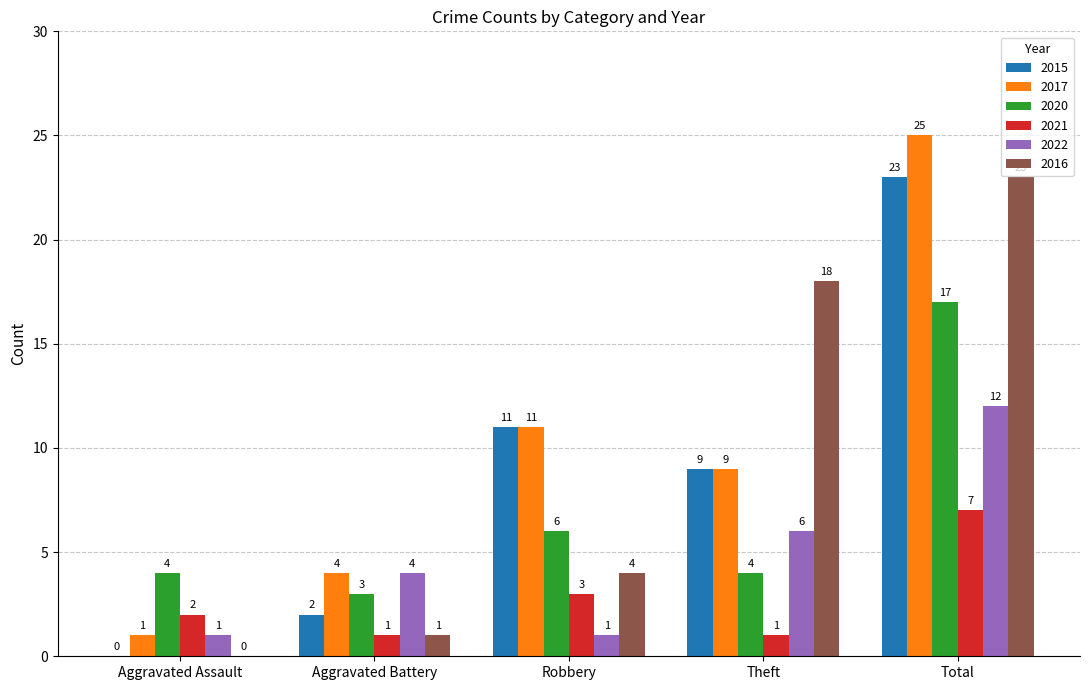

What is the highest value of the 2015 series?

23